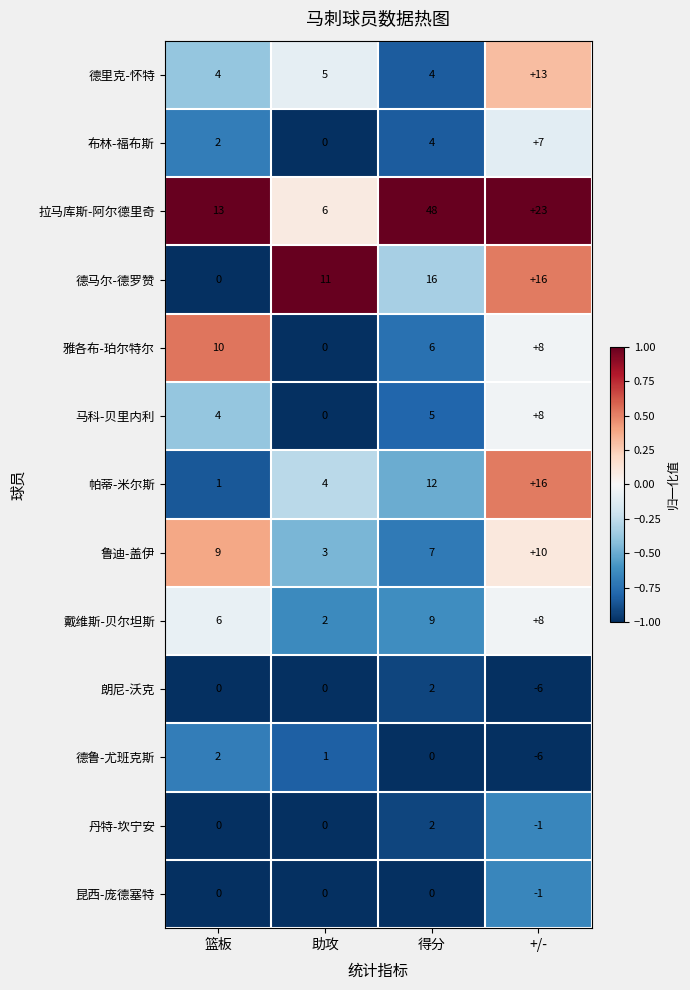

What is the greatest value displayed?

48